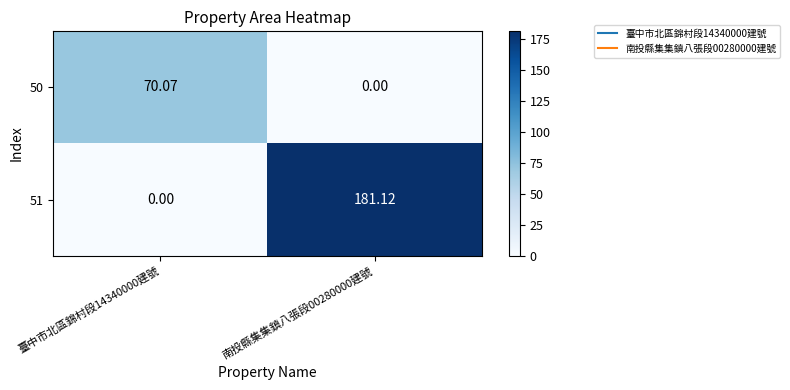

Is the value of 51 at 臺中市北區錦村段14340000建號 greater than the value of 50 at 臺中市北區錦村段14340000建號?

No